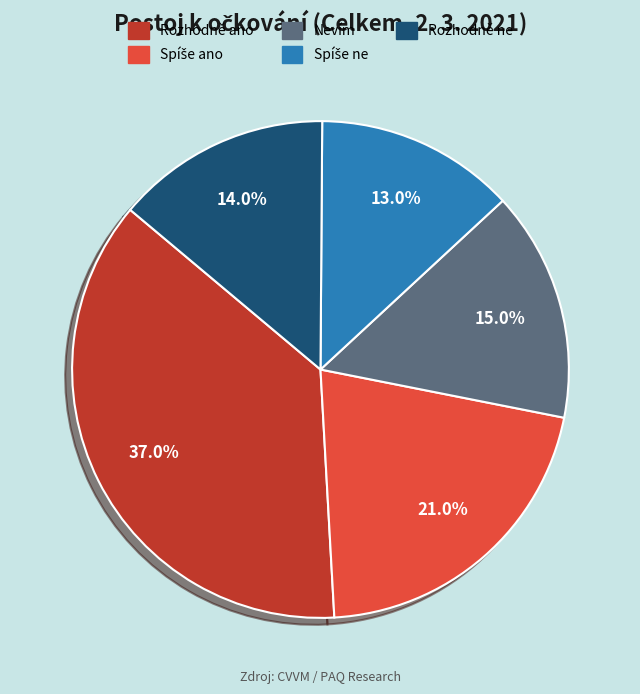

Which category has the biggest portion of the pie?

Rozhodně ano